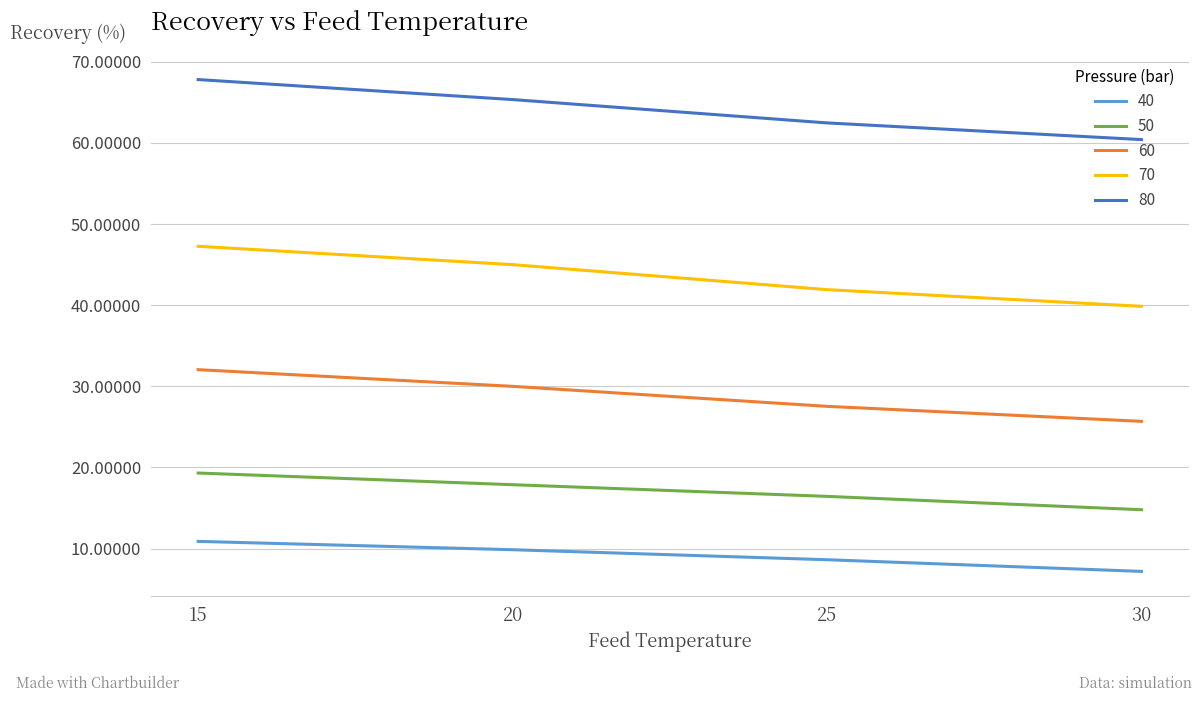

Does the chart have visible grid lines?

Yes